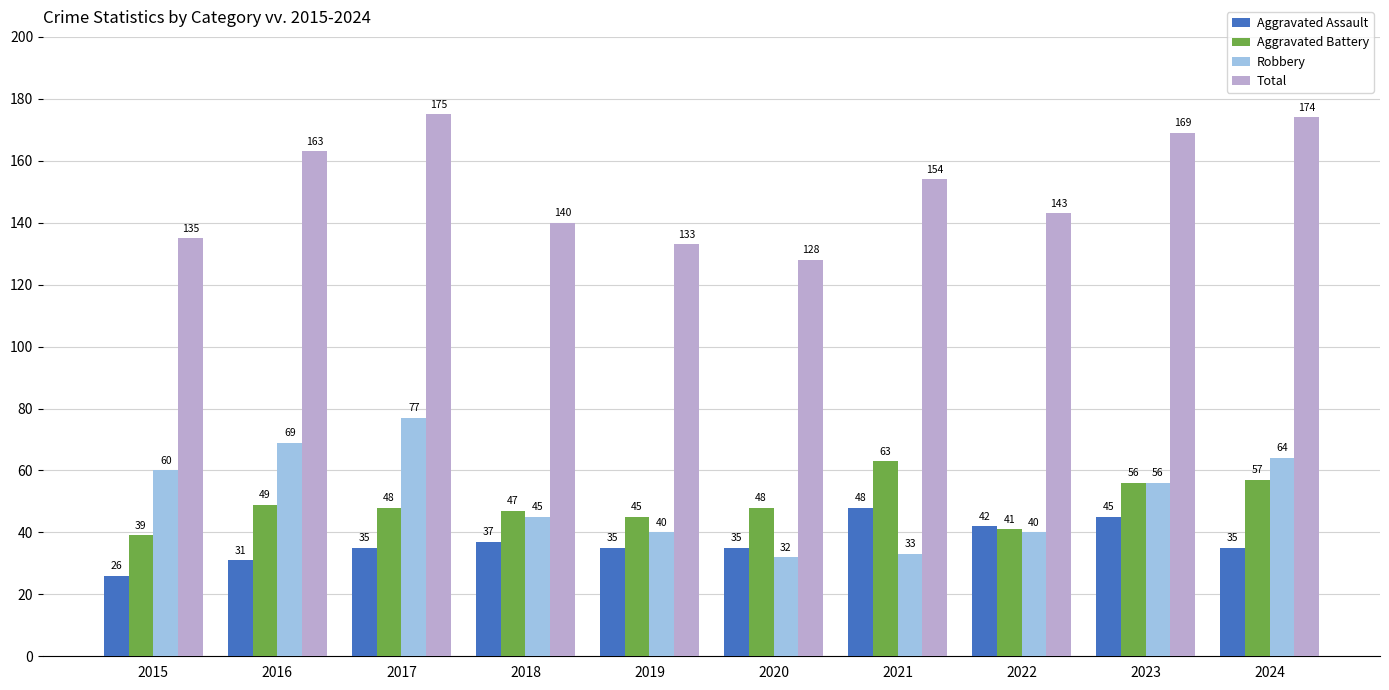

What is the difference between the maximum and minimum values in the Aggravated Assault series?

22